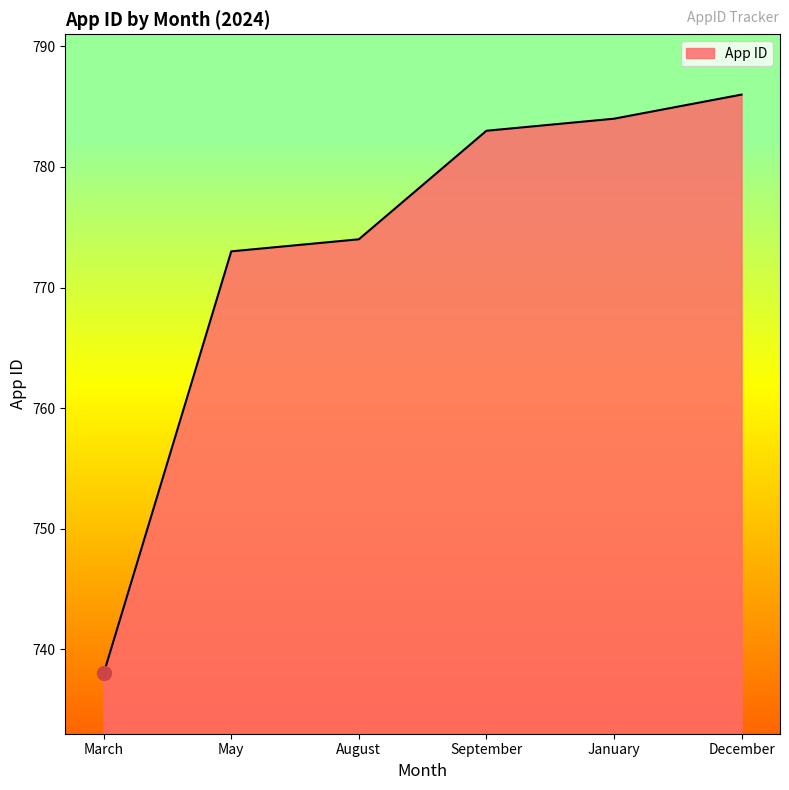

What is the average value?

773